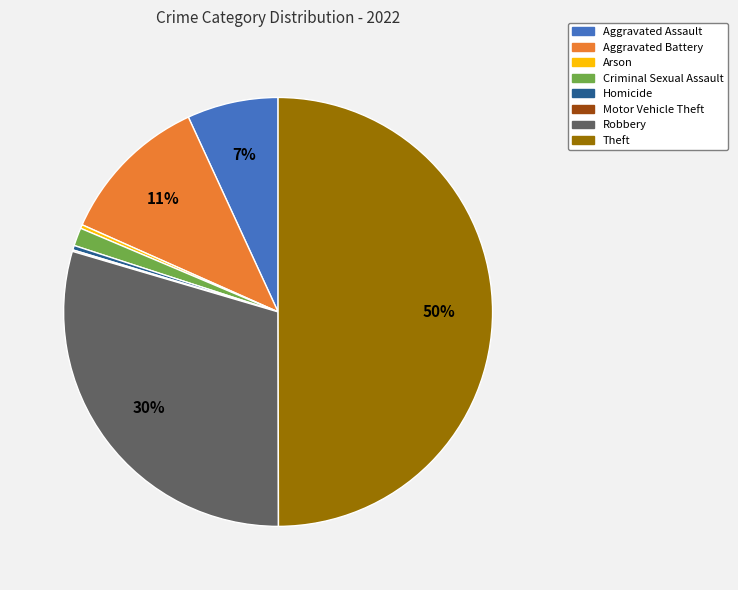

To the nearest percent, what is the average slice percentage?

12%